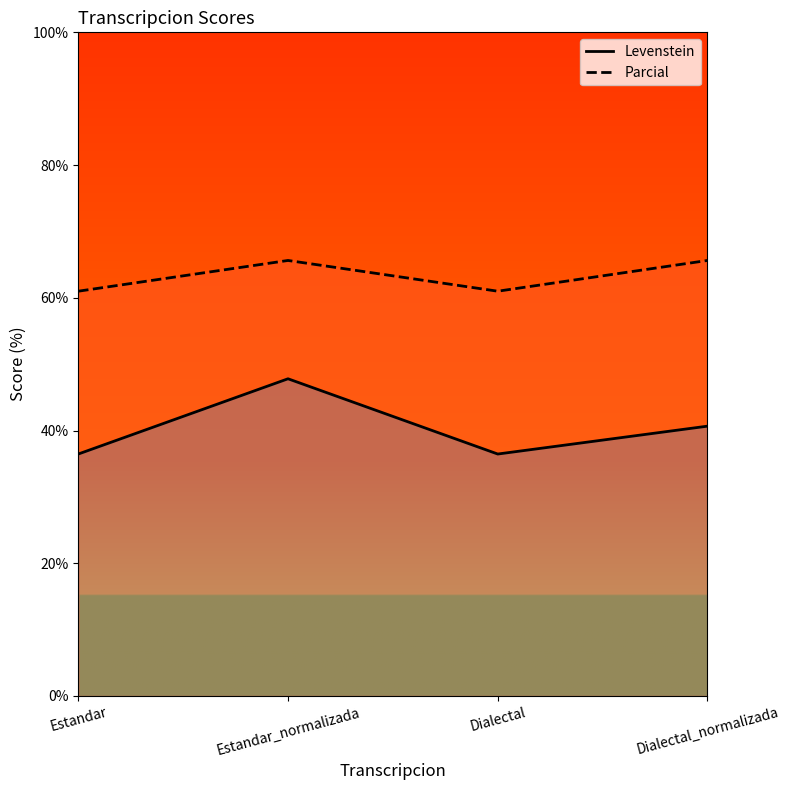

How many lines are shown in the chart?

2